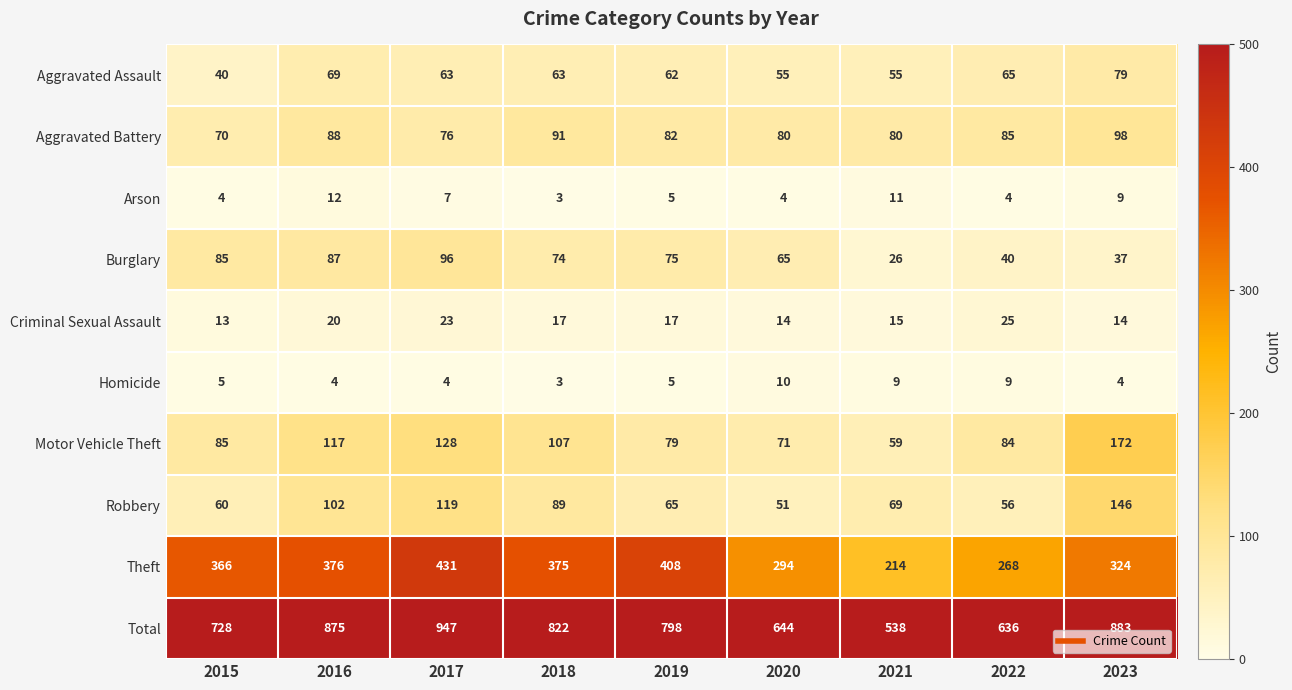

What is the total value across all series at 2016?

1750